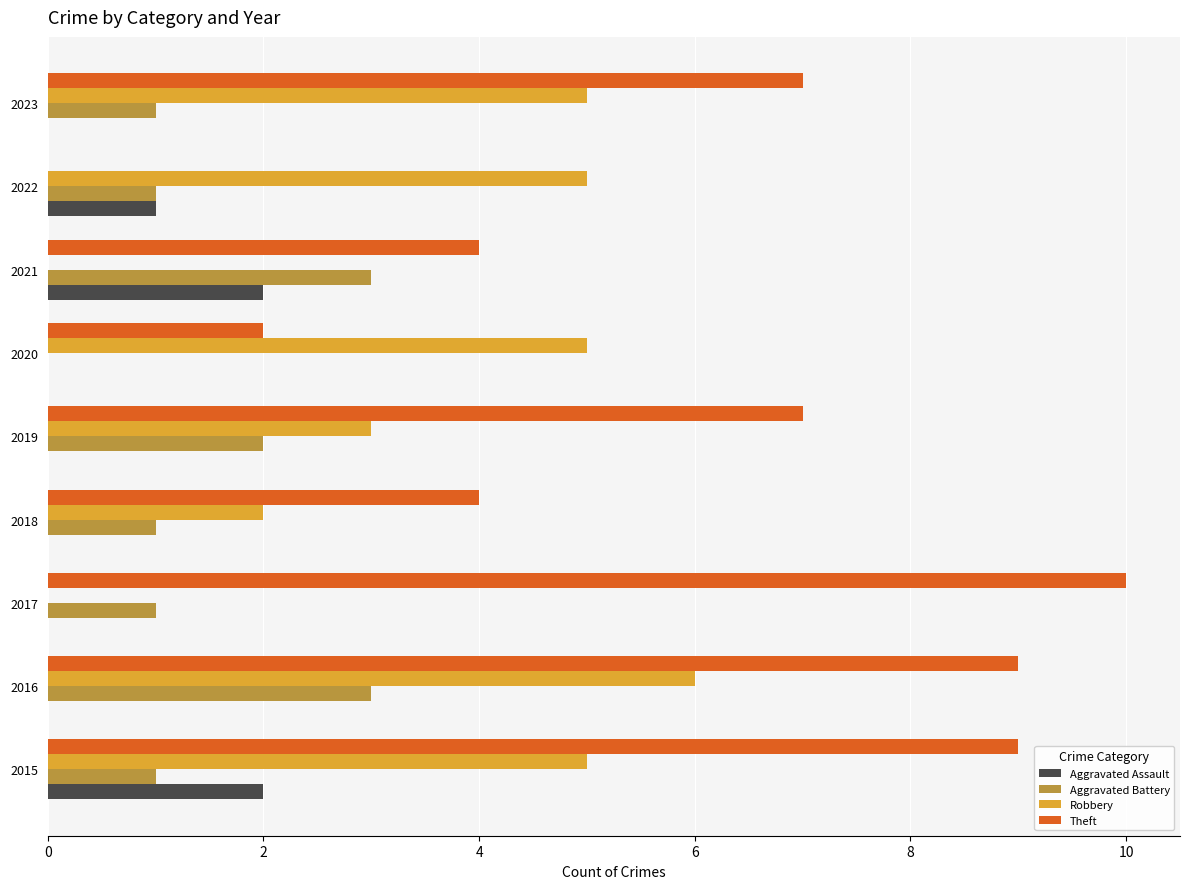

What is the highest value of the Theft series?

10